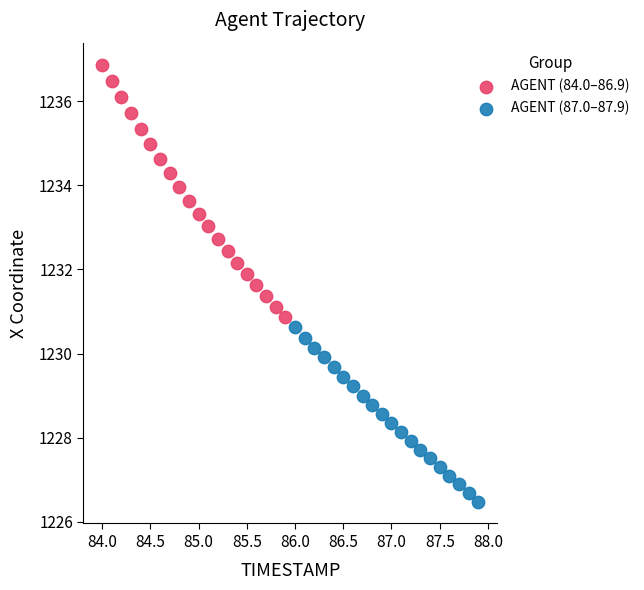

What are all the series names shown in the legend?

AGENT (84.0–86.9), AGENT (87.0–87.9)